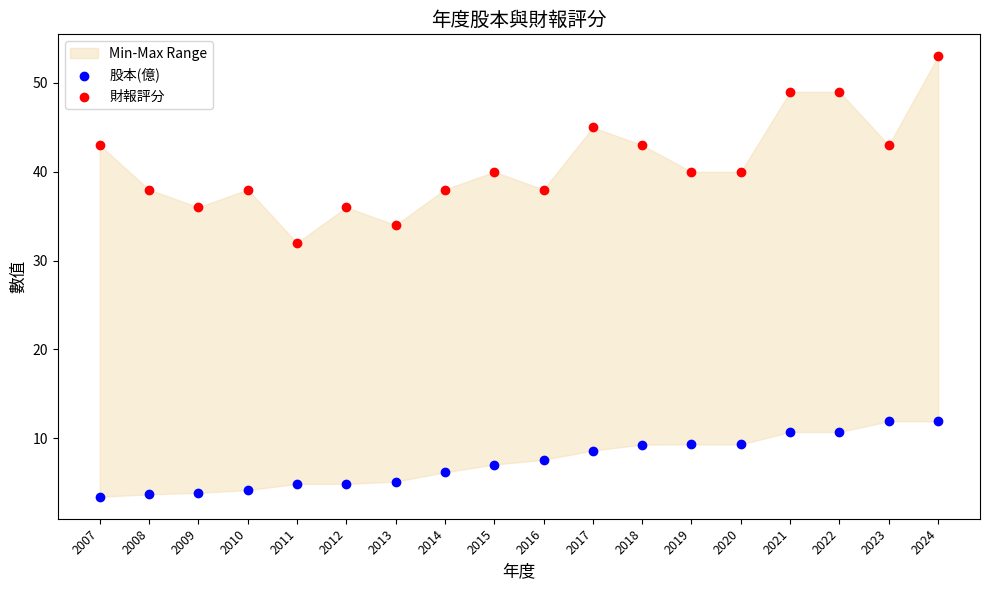

Across all data points, what is the range of Y values (max minus min)?

49.6